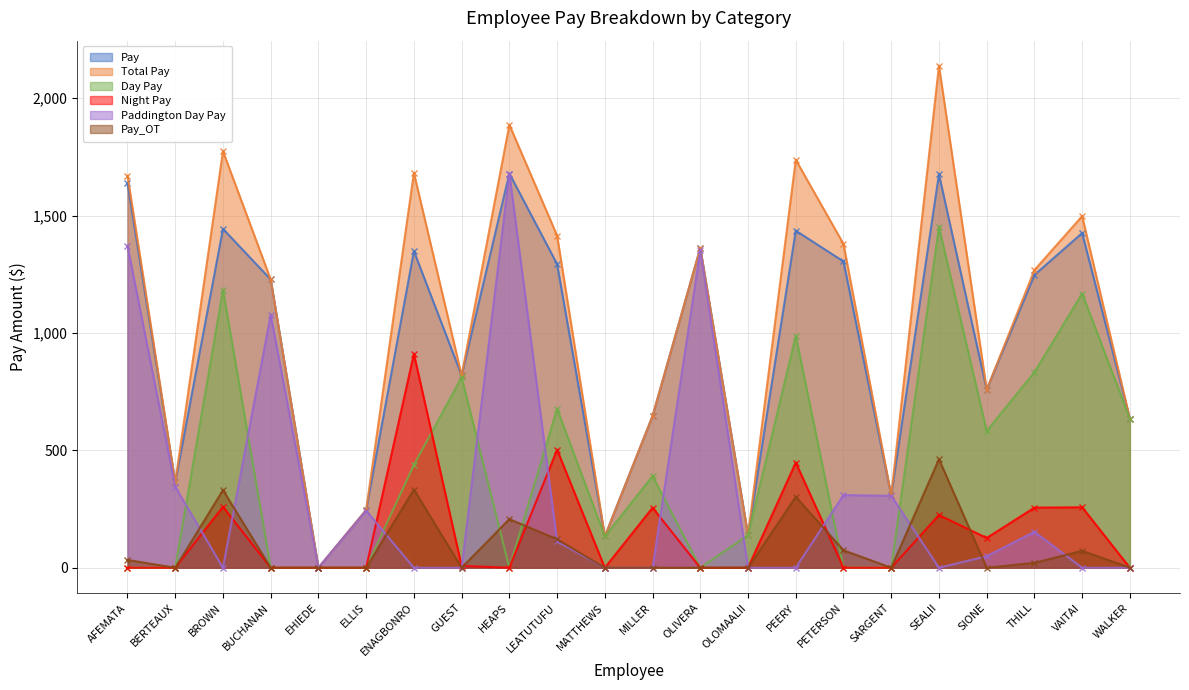

Rank the series at ENAGBONRO from highest to lowest value.

Total Pay, Pay, Night Pay, Day Pay, Pay_OT, Paddington Day Pay